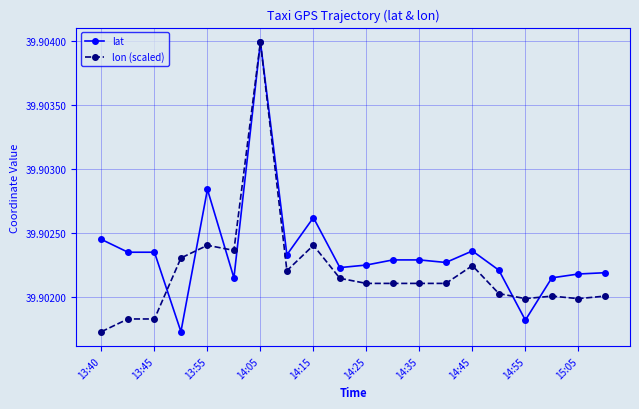

How many distinct data groups are displayed?

2